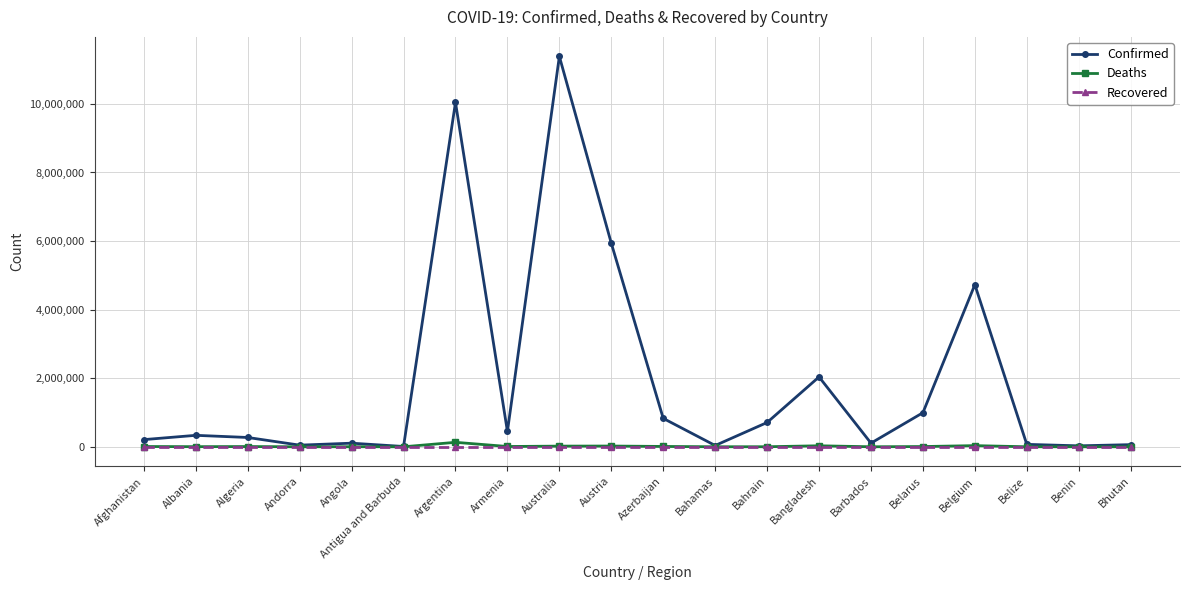

What is the label of the 8th point from the left?

Armenia